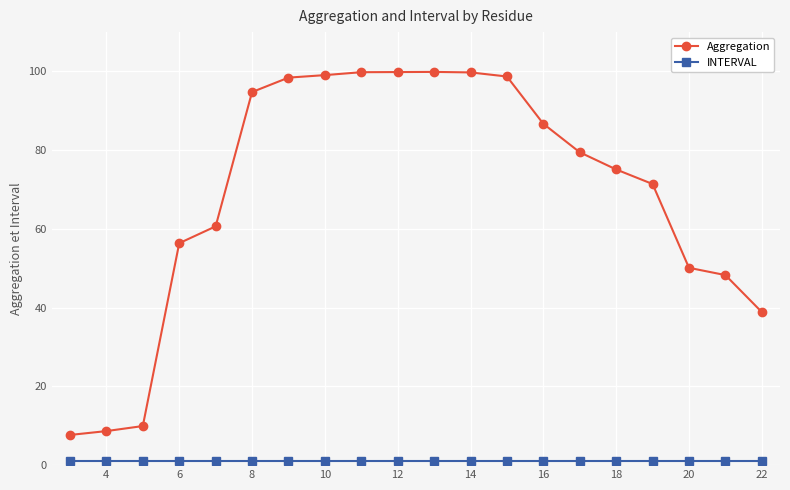

Does the chart display data point markers on the line(s)?

Yes